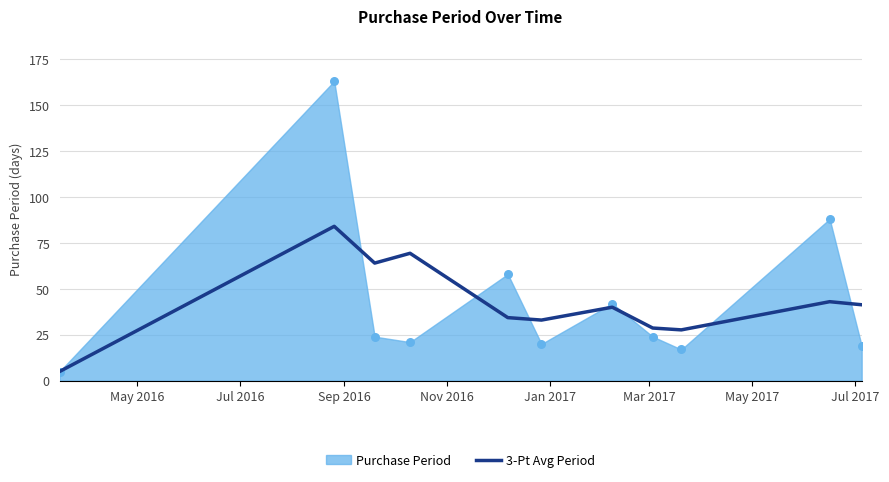

What is the maximum value for 3-Pt Avg Period?

84.0